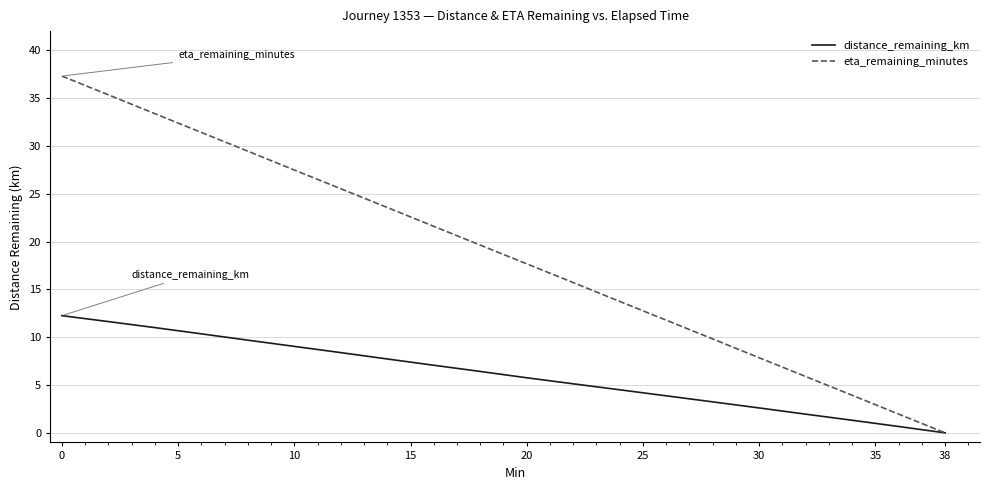

What is the average value of the distance_remaining_km series?

6.1